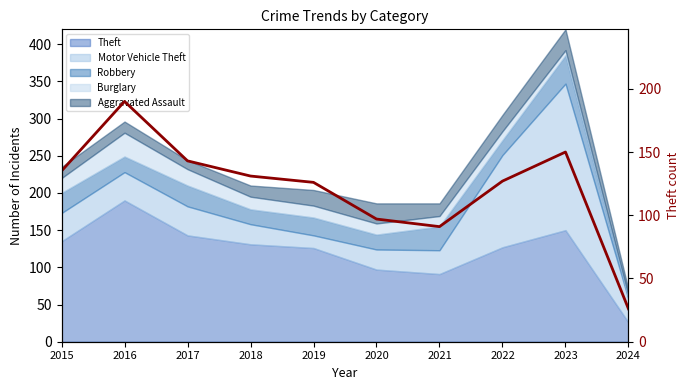

Is it true that the value at 2020 is 58?

False